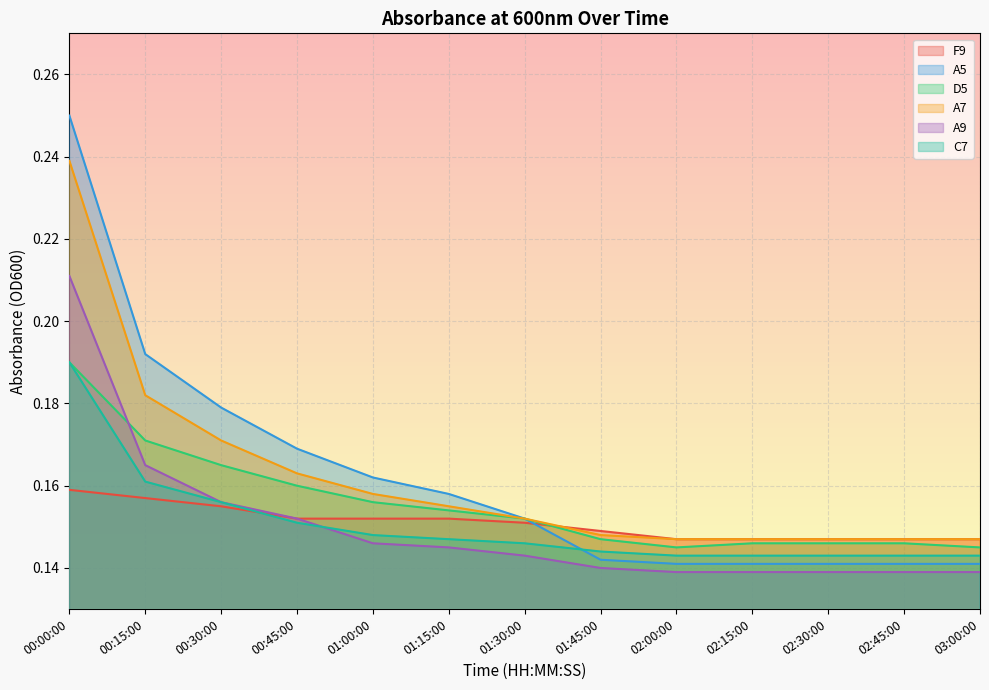

Which series has the largest total across all categories?

A5